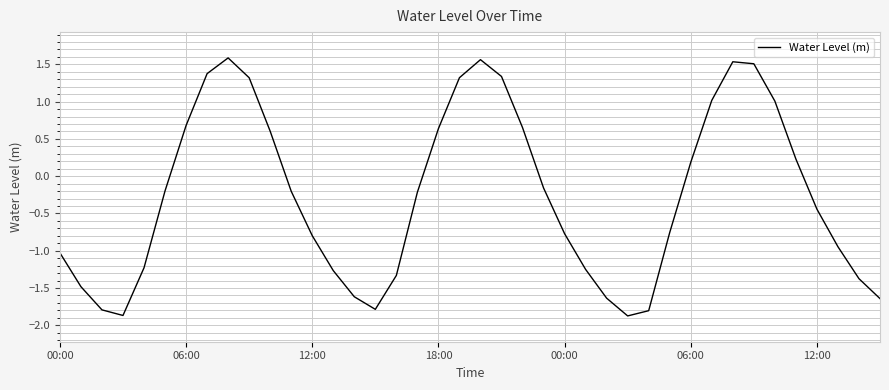

What is the smallest value displayed?

-1.9